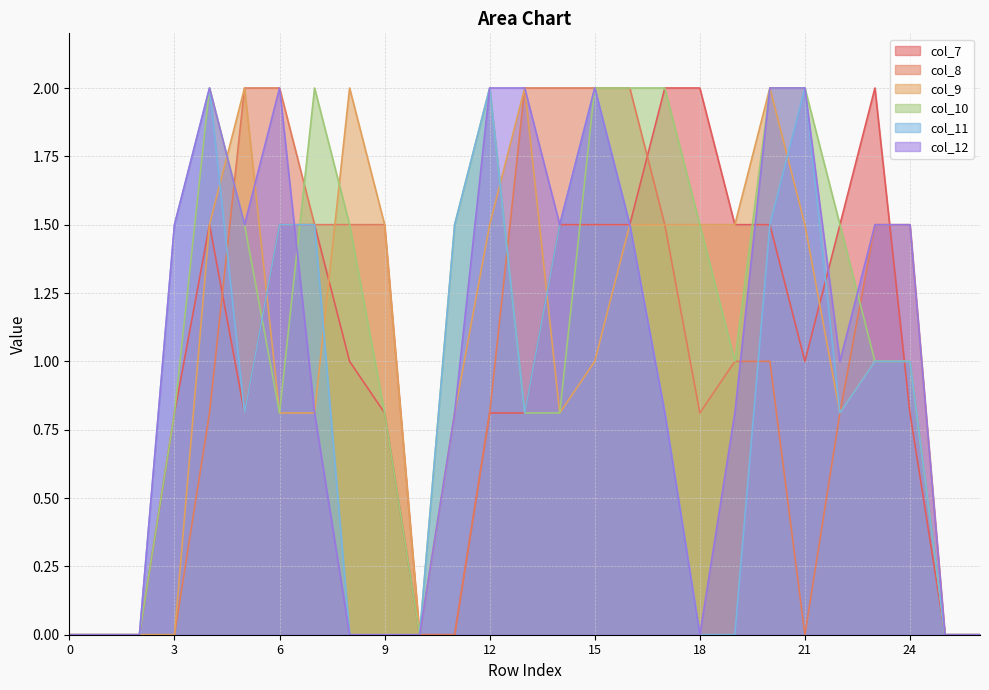

What is the value of the col_10 point at the 22nd from the left?

2.0